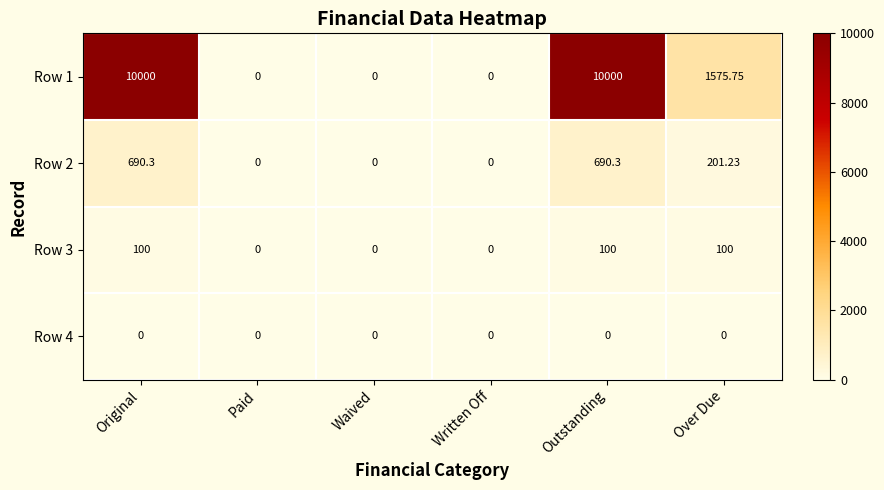

Which series has the largest total across all categories?

Row 1